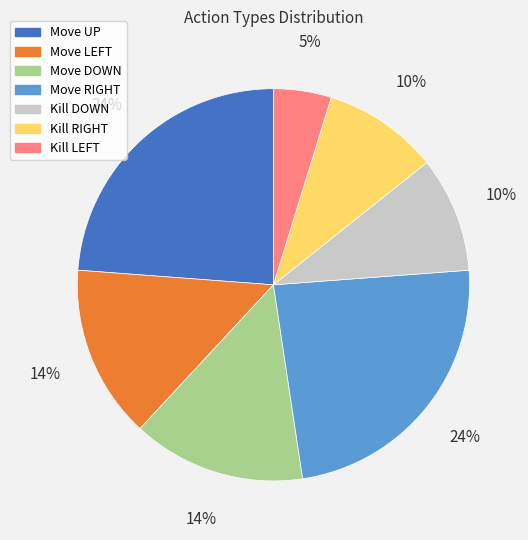

True or false: Kill DOWN accounts for 10% of the total.

True